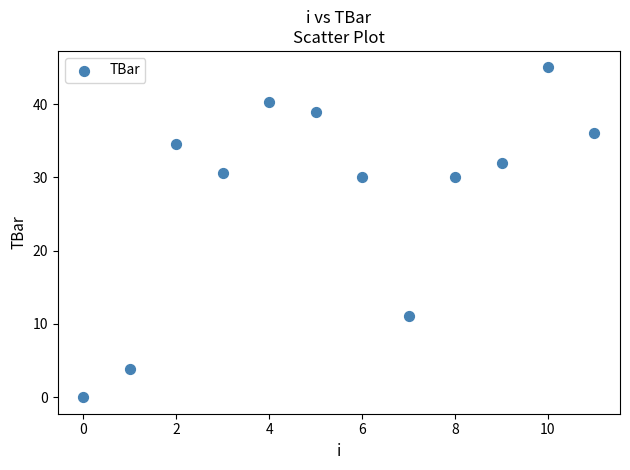

What is the range of Y values (max minus min)?

45.0